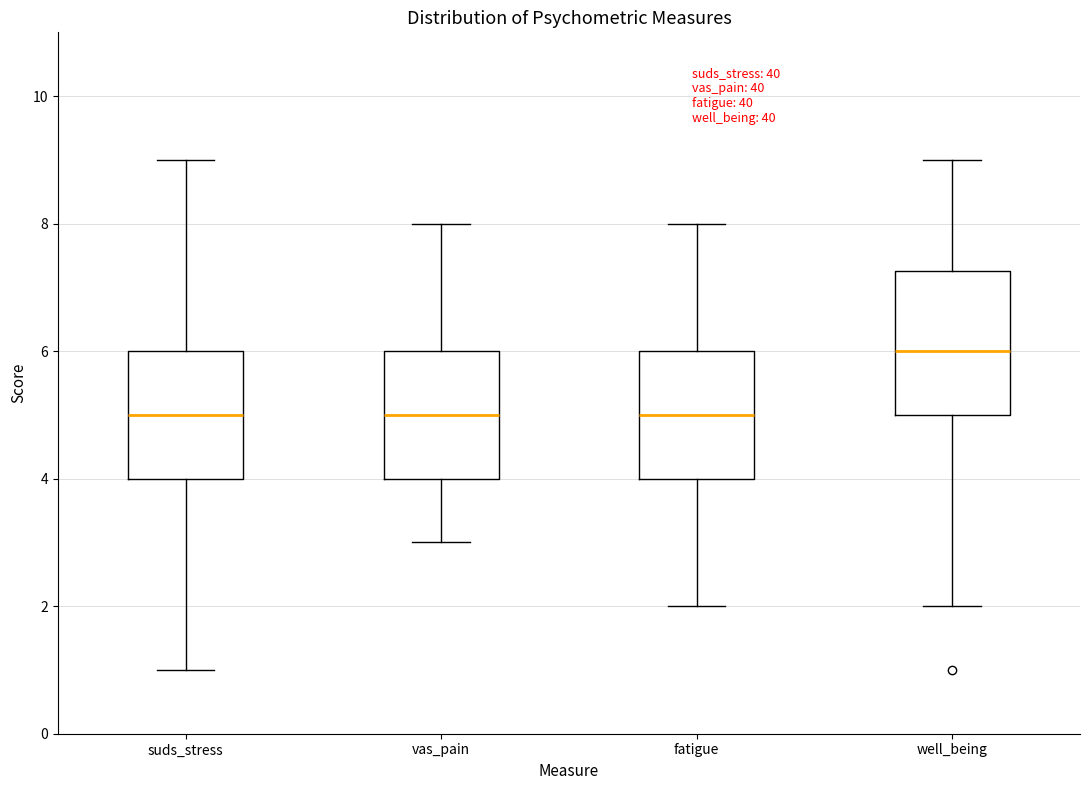

Reading left to right, read every box against the y-axis: the position of its median line, the range the box covers, and the ends of its whiskers. The values are not printed on the chart, so give them approximately, as read against the axis.

suds_stress: median 5.0, box 4.0 to 6.0, whiskers 1.0 to 9.0
vas_pain: median 5.0, box 4.0 to 6.0, whiskers 3.0 to 8.0
fatigue: median 5.0, box 4.0 to 6.0, whiskers 2.0 to 8.0
well_being: median 6.0, box 5.0 to 7.2, whiskers 2.0 to 9.0